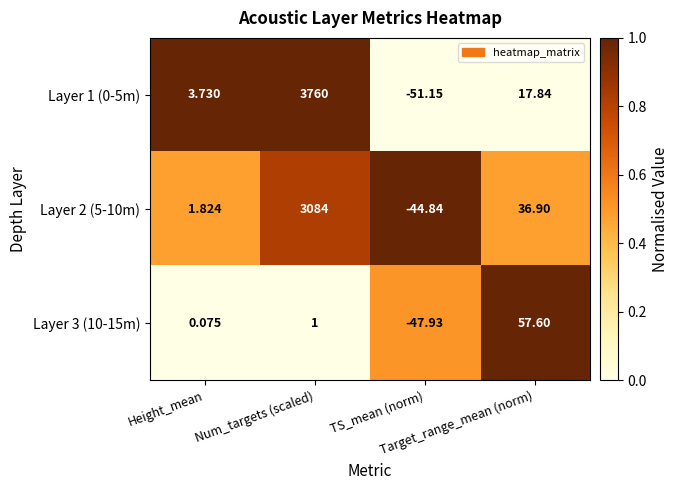

How many values in the Layer 1 (0-5m) series are below 17?

2